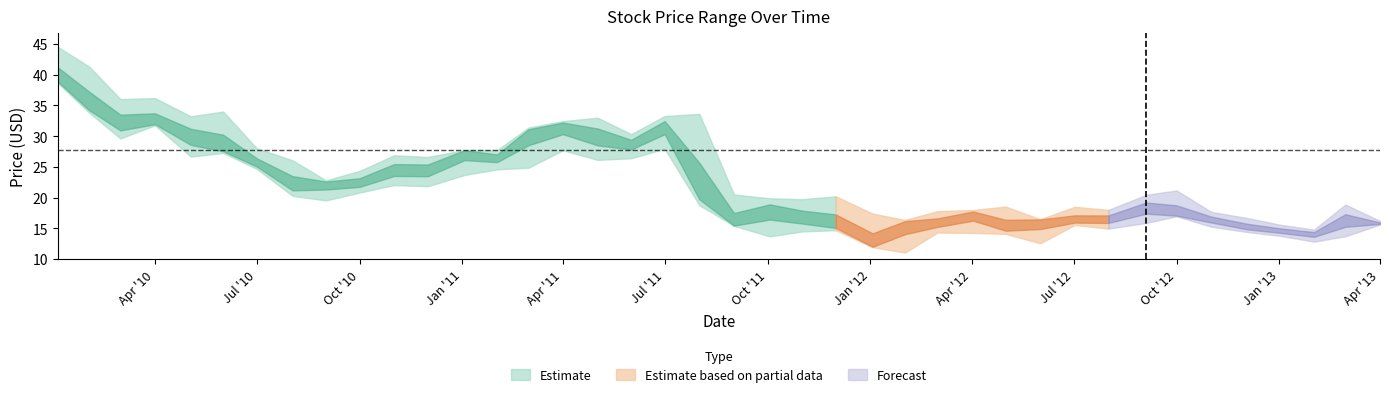

Is the value of Close at 35 greater than the value of Low at 4?

Yes